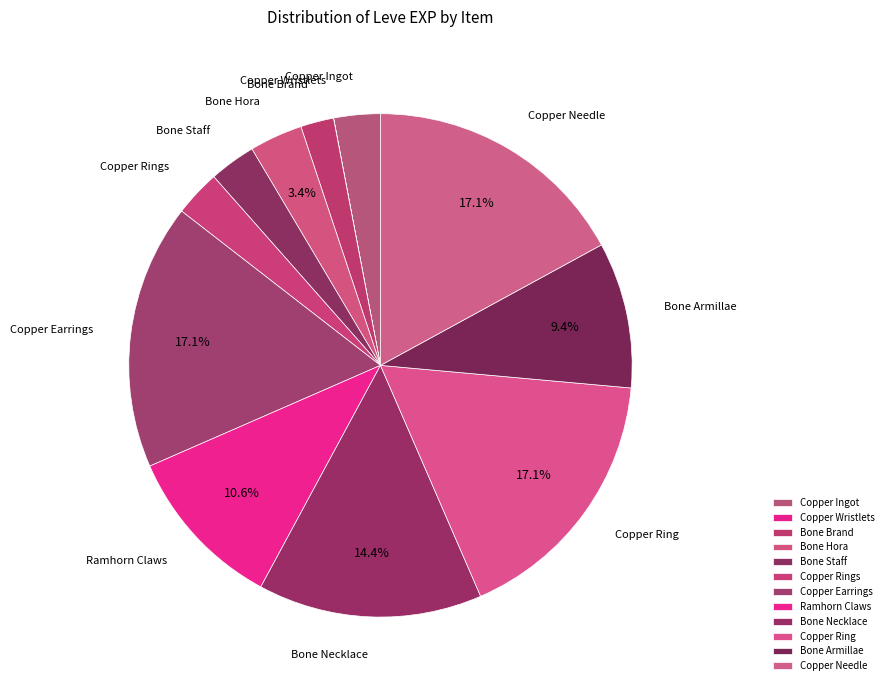

Is there any slice that represents more than half of the pie?

No